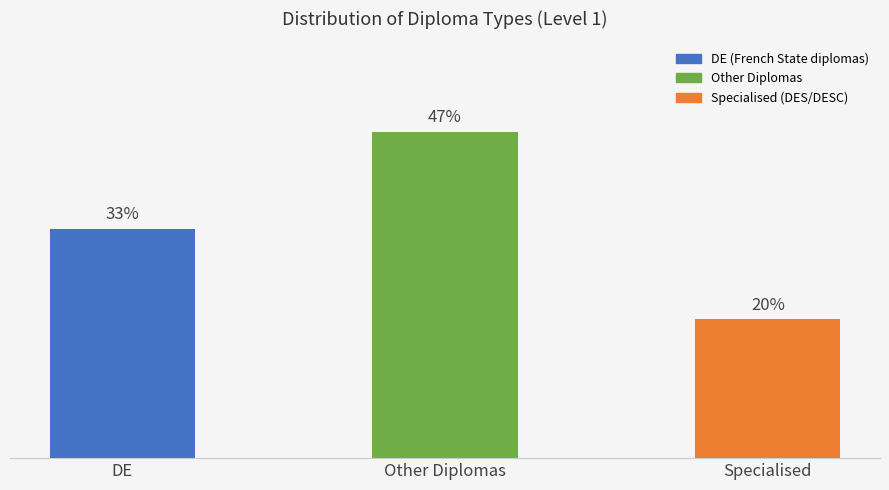

Which has a higher value, Other Diplomas or Specialised?

Other Diplomas